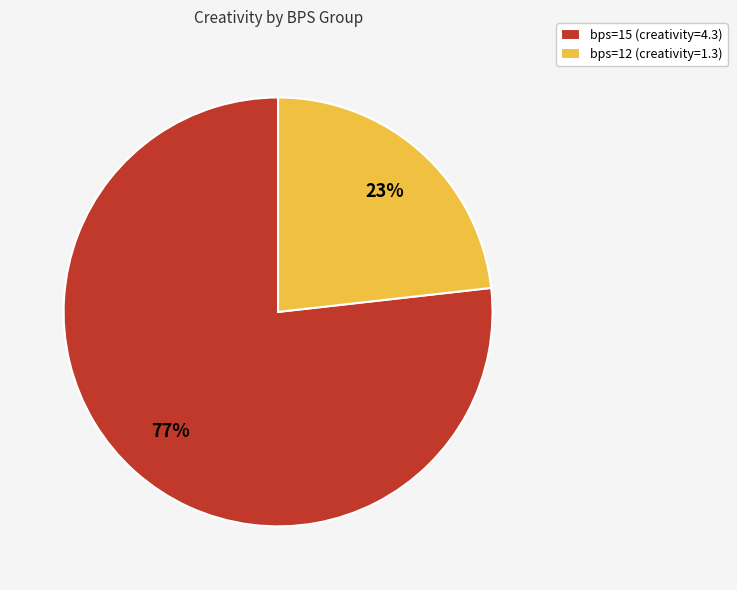

To the nearest percent, what portion does bps=15 (creativity=4.3) represent?

77%